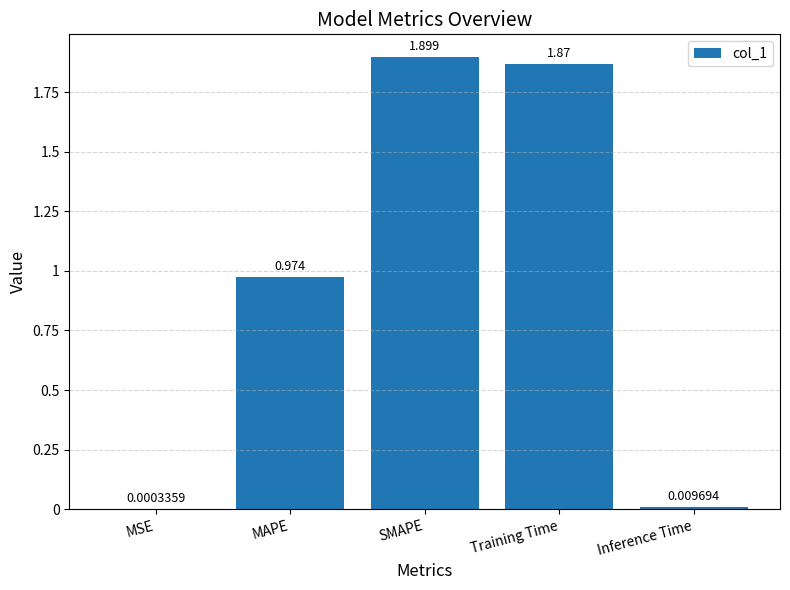

What is the sum of all values?

4.8